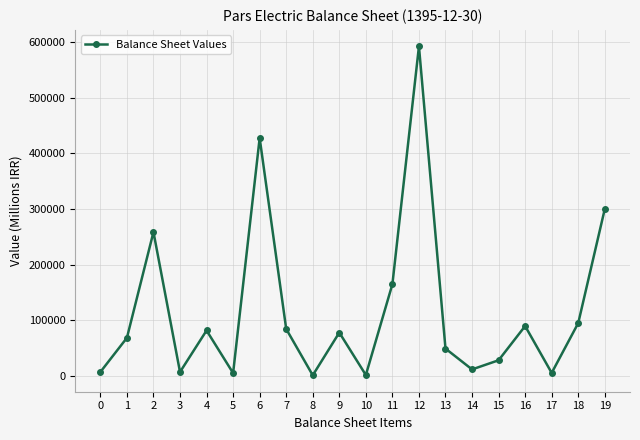

Is it true that the value at 11 is 164854?

True